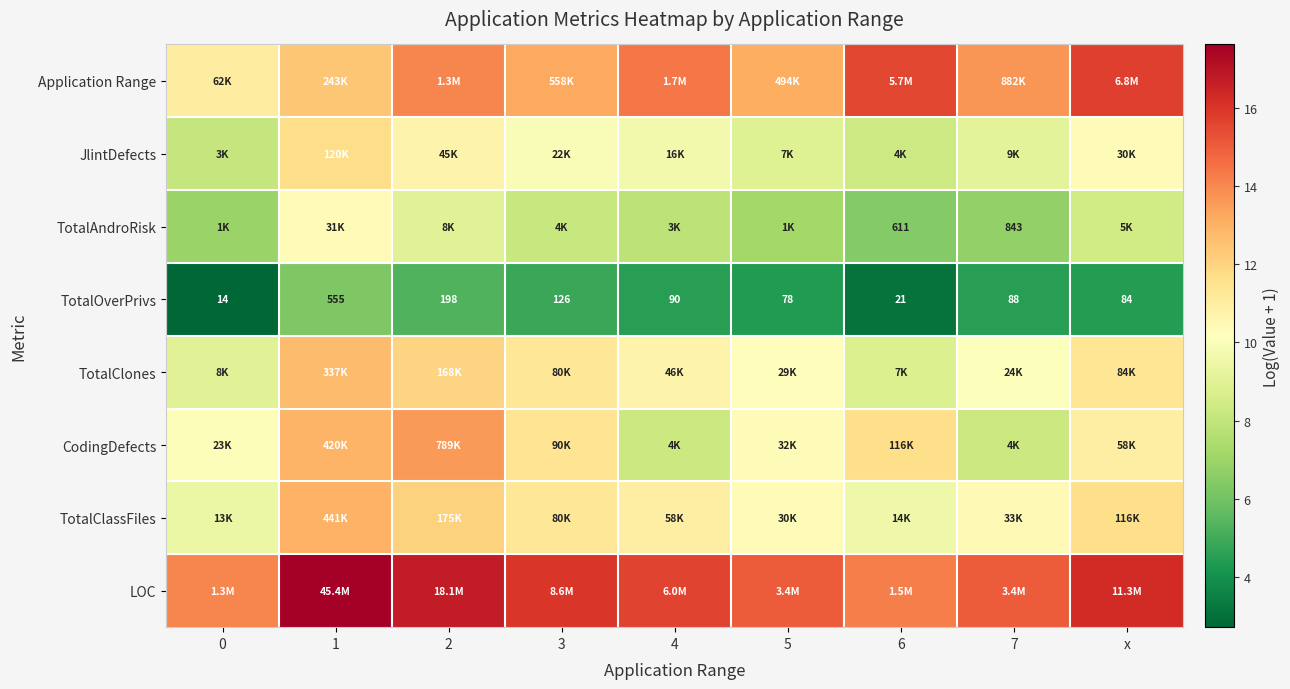

What is the total value across all series at 2?

93.4